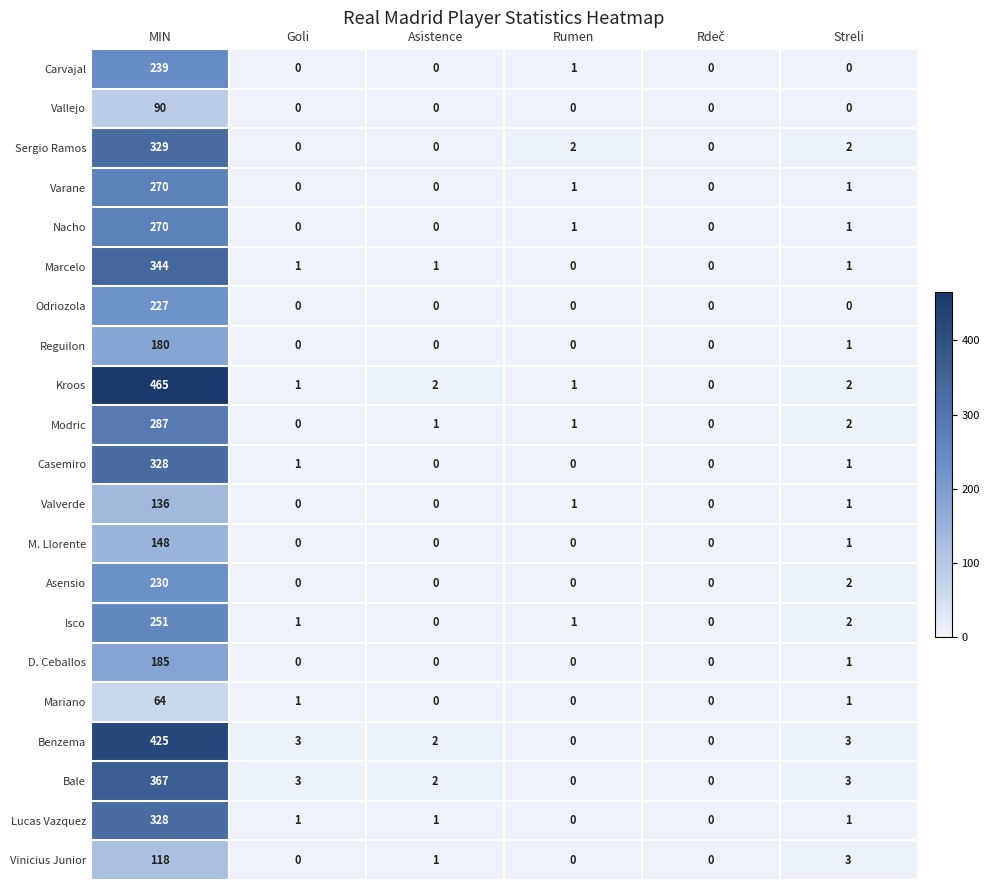

Which series has the largest range (max minus min)?

Kroos